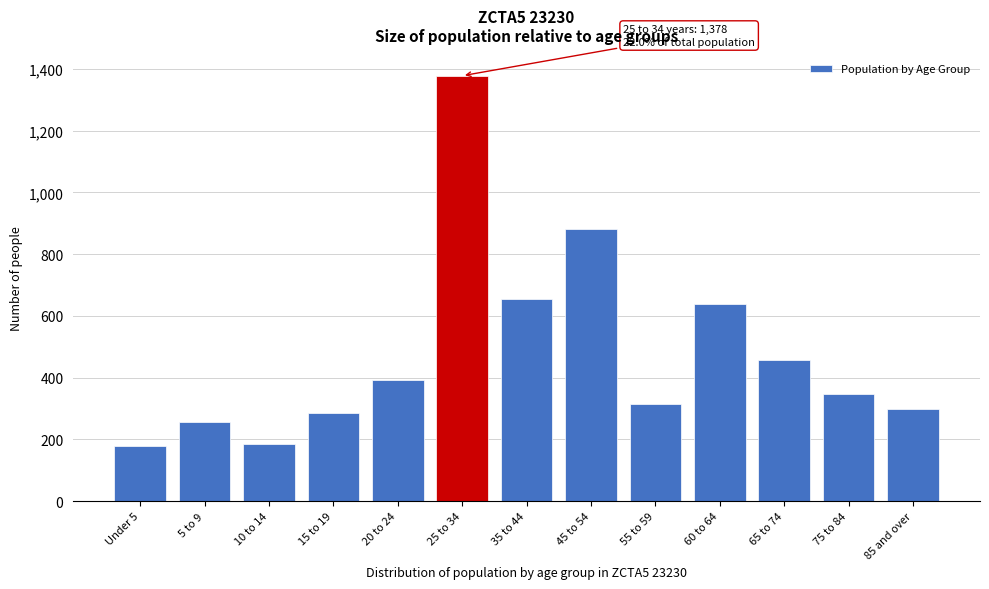

Reading left to right, what are all the values shown in this chart?

177	257	186	286	393	1378	656	882	316	638	456	346	299